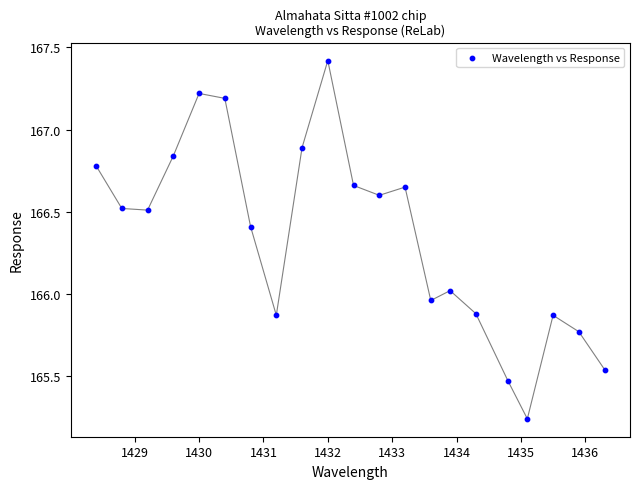

What is the range of Y values (max minus min)?

2.2